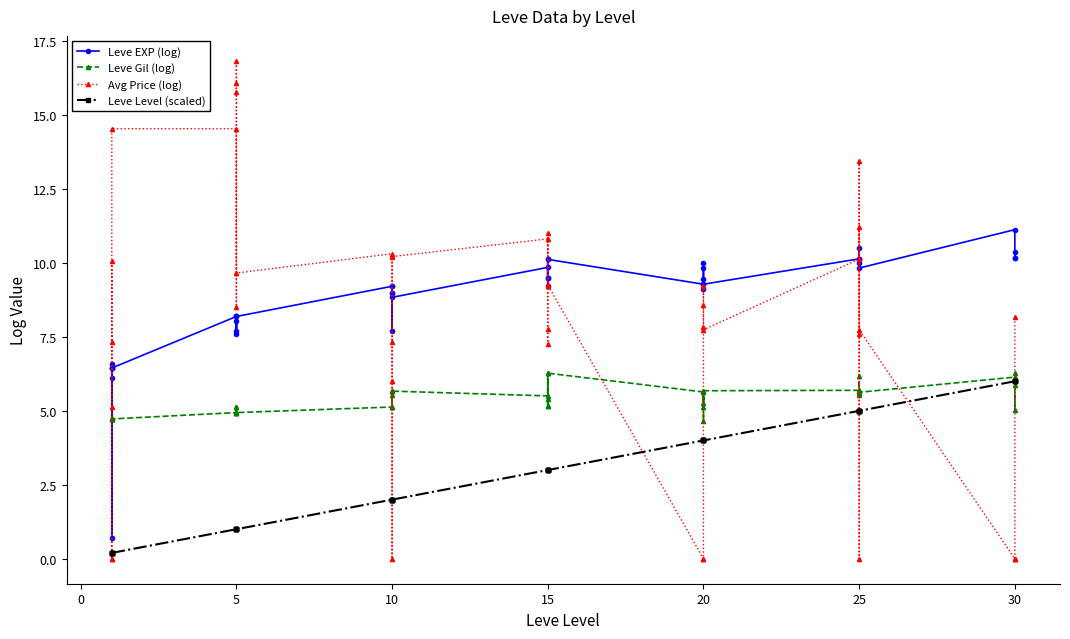

What is the maximum value for Avg Price (log)?

16.8